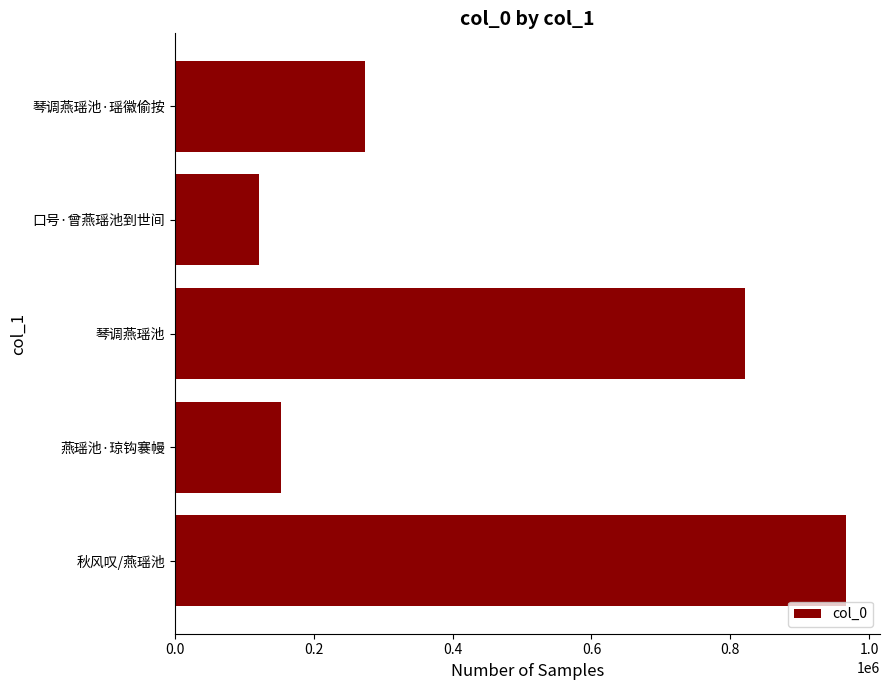

What is the average value?

467037